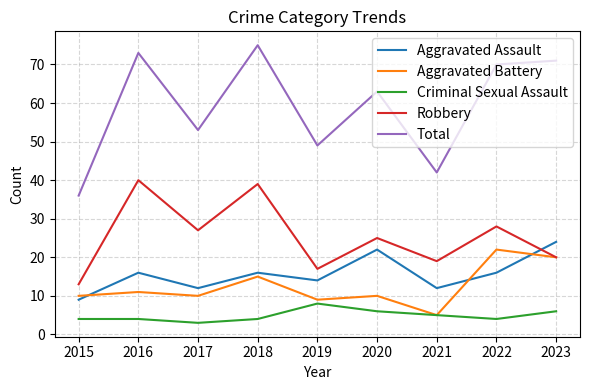

Is it true that Total equals 42 at 2021?

True